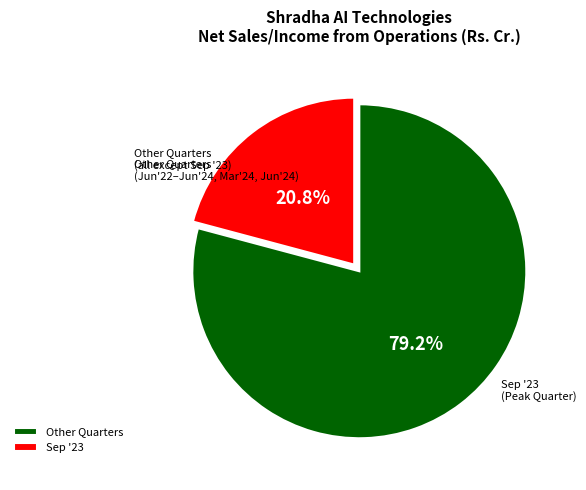

Which has a higher value, Other Quarters or Sep '23?

Other Quarters